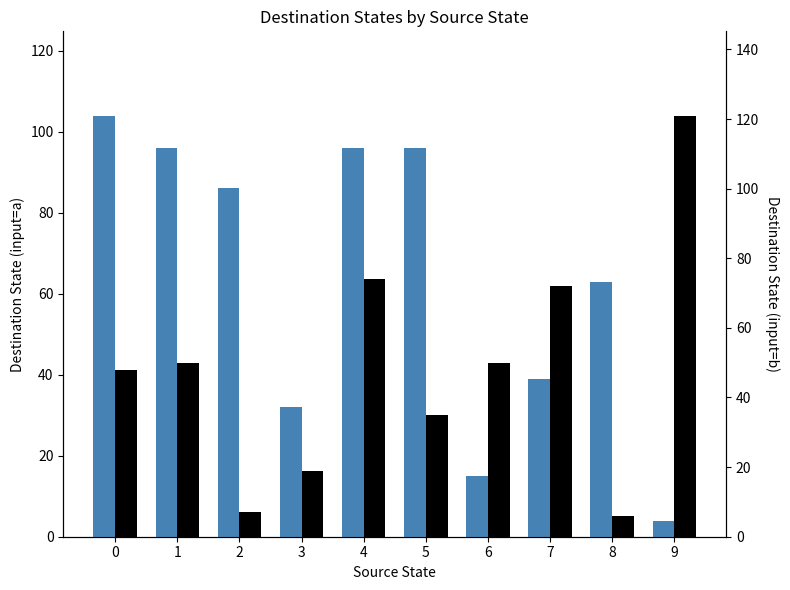

How many data points does each series have?

10